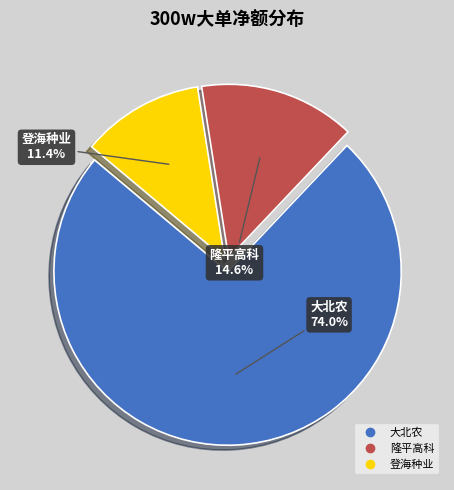

How much of the chart is everything except 登海种业?

88.6%